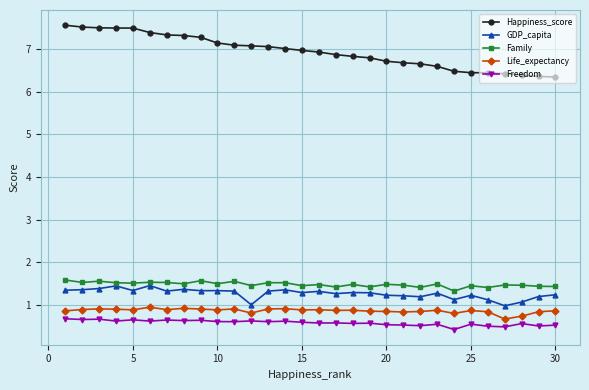

What is the average value of the Life_expectancy series?

0.9